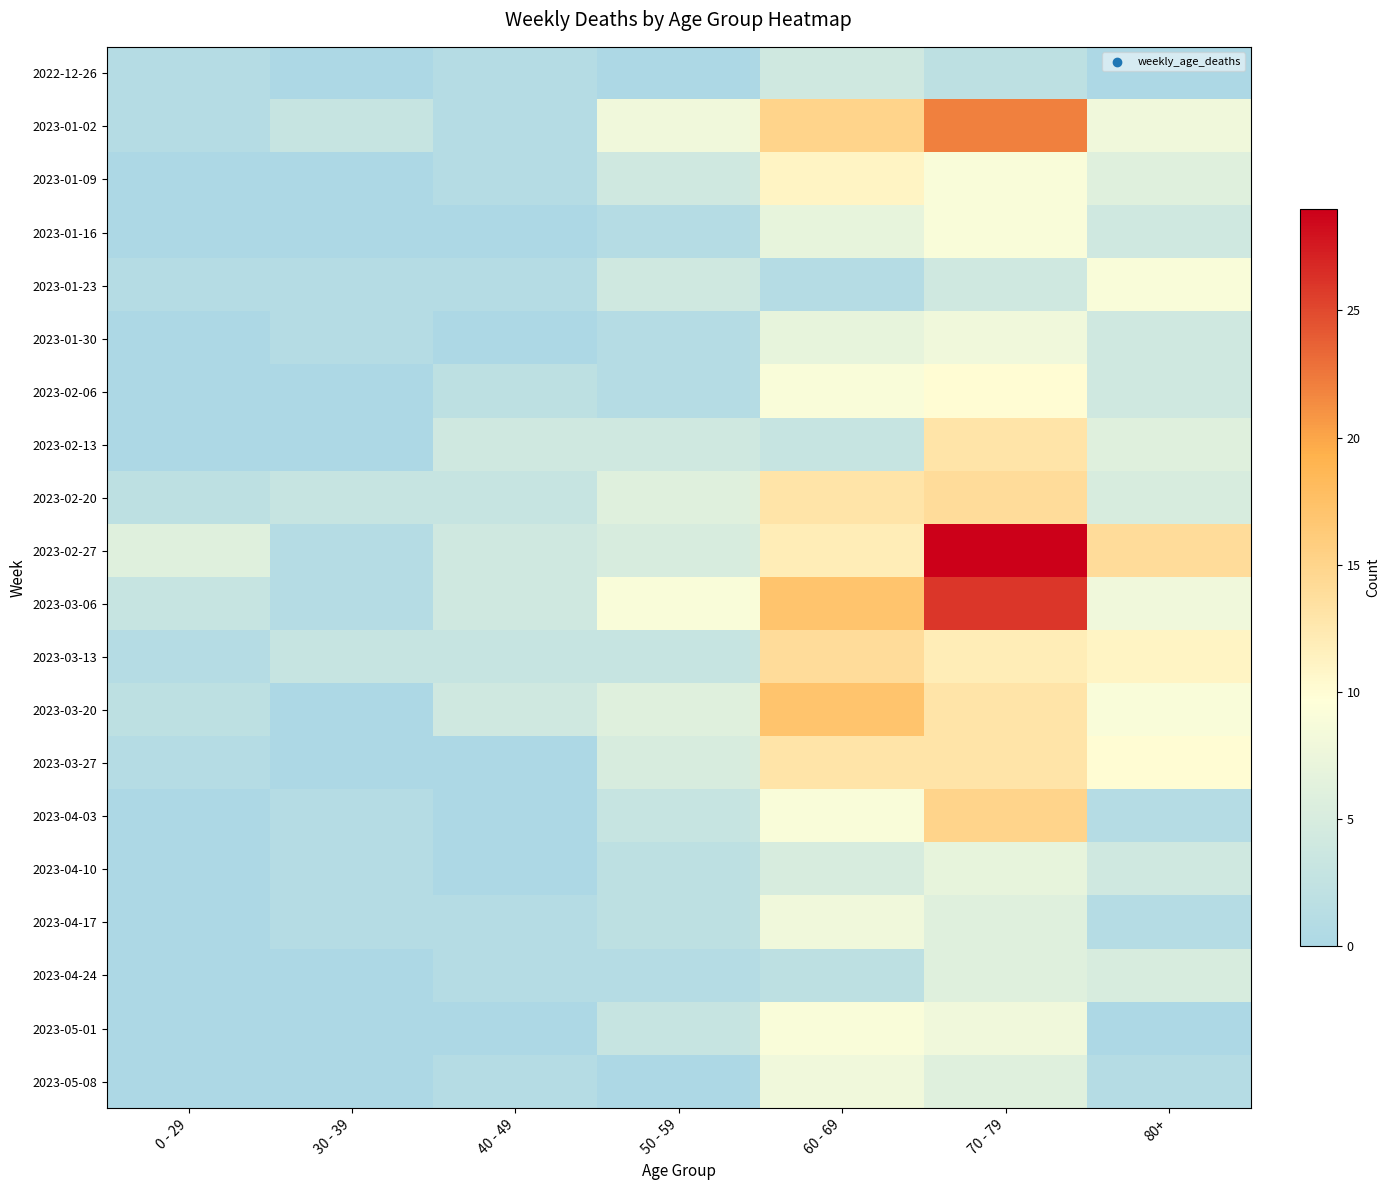

Reading left to right, transcribe all the data shown in this chart.

2022-12-26: 0 - 29=1	30 - 39=0	40 - 49=1	50 - 59=0	60 - 69=4	70 - 79=2	80+=0
2023-01-02: 0 - 29=1	30 - 39=3	40 - 49=1	50 - 59=8	60 - 69=15	70 - 79=22	80+=8
2023-01-09: 0 - 29=0	30 - 39=0	40 - 49=1	50 - 59=4	60 - 69=11	70 - 79=9	80+=6
2023-01-16: 0 - 29=0	30 - 39=0	40 - 49=0	50 - 59=1	60 - 69=7	70 - 79=9	80+=4
2023-01-23: 0 - 29=1	30 - 39=1	40 - 49=1	50 - 59=4	60 - 69=1	70 - 79=4	80+=9
2023-01-30: 0 - 29=0	30 - 39=1	40 - 49=0	50 - 59=1	60 - 69=7	70 - 79=8	80+=4
2023-02-06: 0 - 29=0	30 - 39=0	40 - 49=2	50 - 59=1	60 - 69=9	70 - 79=10	80+=4
2023-02-13: 0 - 29=0	30 - 39=0	40 - 49=4	50 - 59=4	60 - 69=3	70 - 79=13	80+=6
2023-02-20: 0 - 29=2	30 - 39=3	40 - 49=3	50 - 59=6	60 - 69=13	70 - 79=14	80+=5
2023-02-27: 0 - 29=6	30 - 39=1	40 - 49=4	50 - 59=5	60 - 69=12	70 - 79=29	80+=14
2023-03-06: 0 - 29=3	30 - 39=1	40 - 49=4	50 - 59=9	60 - 69=17	70 - 79=26	80+=8
2023-03-13: 0 - 29=1	30 - 39=3	40 - 49=3	50 - 59=3	60 - 69=14	70 - 79=12	80+=11
2023-03-20: 0 - 29=2	30 - 39=0	40 - 49=4	50 - 59=6	60 - 69=17	70 - 79=13	80+=9
2023-03-27: 0 - 29=1	30 - 39=0	40 - 49=0	50 - 59=5	60 - 69=13	70 - 79=13	80+=10
2023-04-03: 0 - 29=0	30 - 39=1	40 - 49=0	50 - 59=3	60 - 69=9	70 - 79=15	80+=1
2023-04-10: 0 - 29=0	30 - 39=1	40 - 49=0	50 - 59=2	60 - 69=5	70 - 79=7	80+=4
2023-04-17: 0 - 29=0	30 - 39=1	40 - 49=1	50 - 59=2	60 - 69=8	70 - 79=6	80+=1
2023-04-24: 0 - 29=0	30 - 39=0	40 - 49=1	50 - 59=1	60 - 69=2	70 - 79=6	80+=5
2023-05-01: 0 - 29=0	30 - 39=0	40 - 49=0	50 - 59=3	60 - 69=9	70 - 79=8	80+=0
2023-05-08: 0 - 29=0	30 - 39=0	40 - 49=1	50 - 59=0	60 - 69=8	70 - 79=6	80+=1